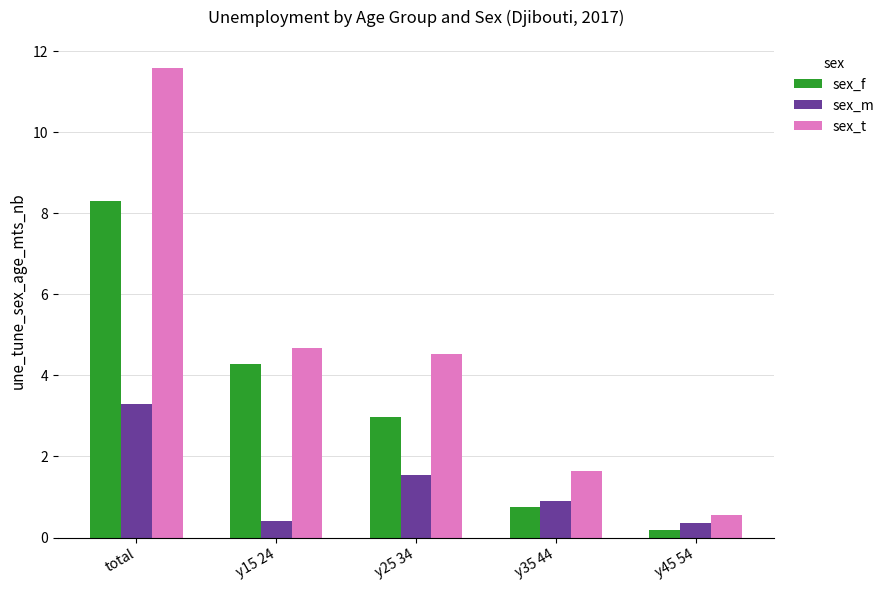

Is the value of sex_m at y45 54 greater than the value of sex_t at y15 24?

No